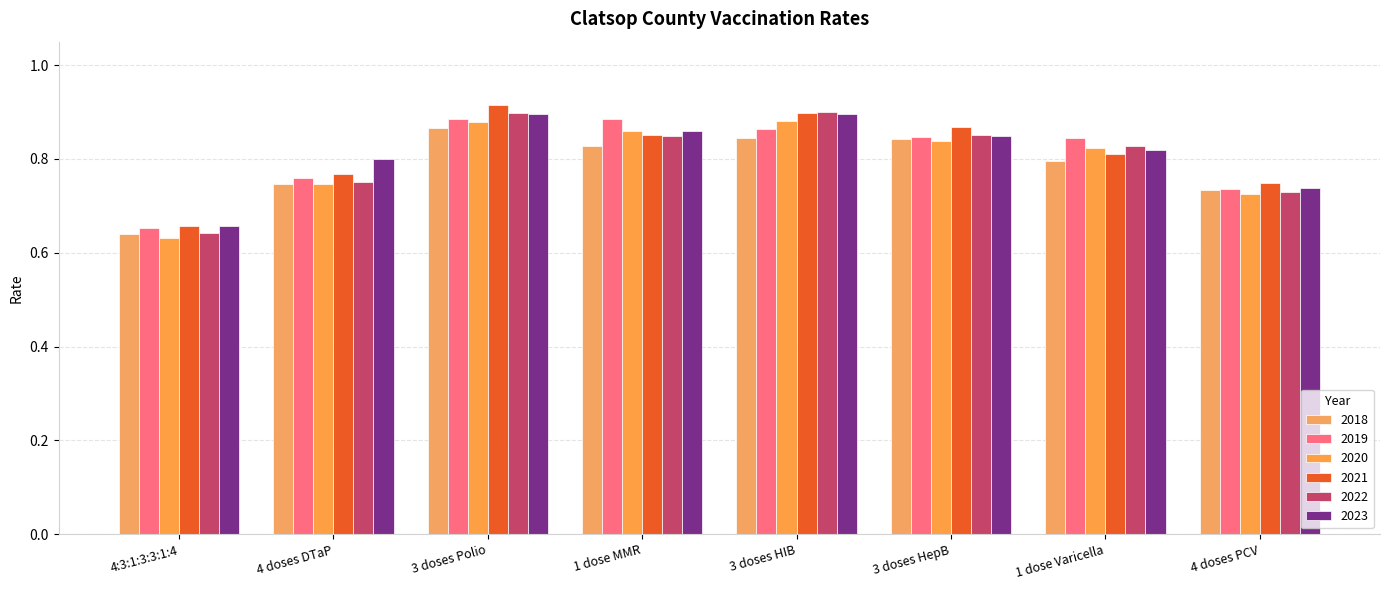

How many 2023 values are between 0 and 1?

8